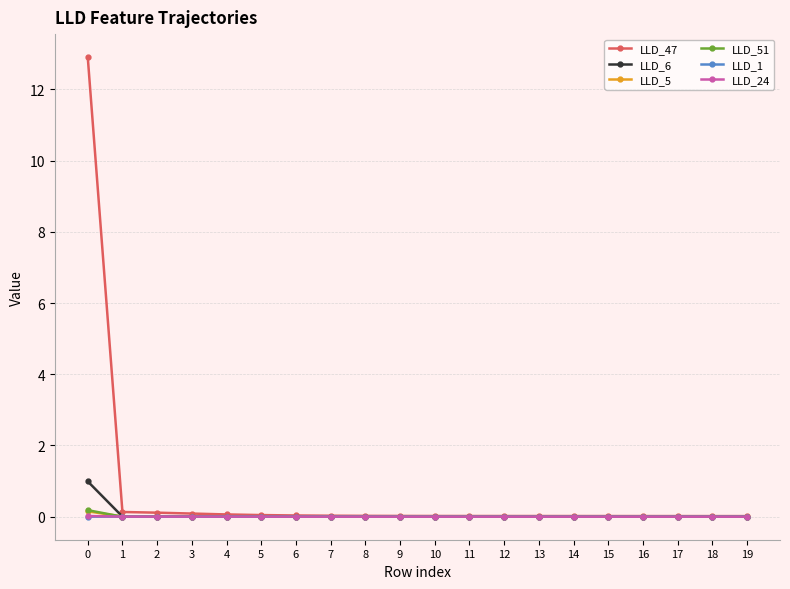

The LLD_5 series shows 0.0 at 14. True or false?

True